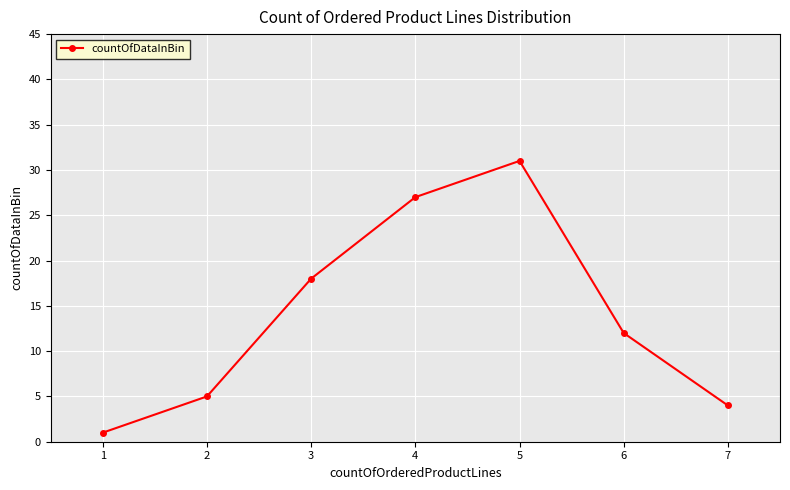

Reading left to right, transcribe all the data shown in this chart.

1	5	18	27	31	12	4